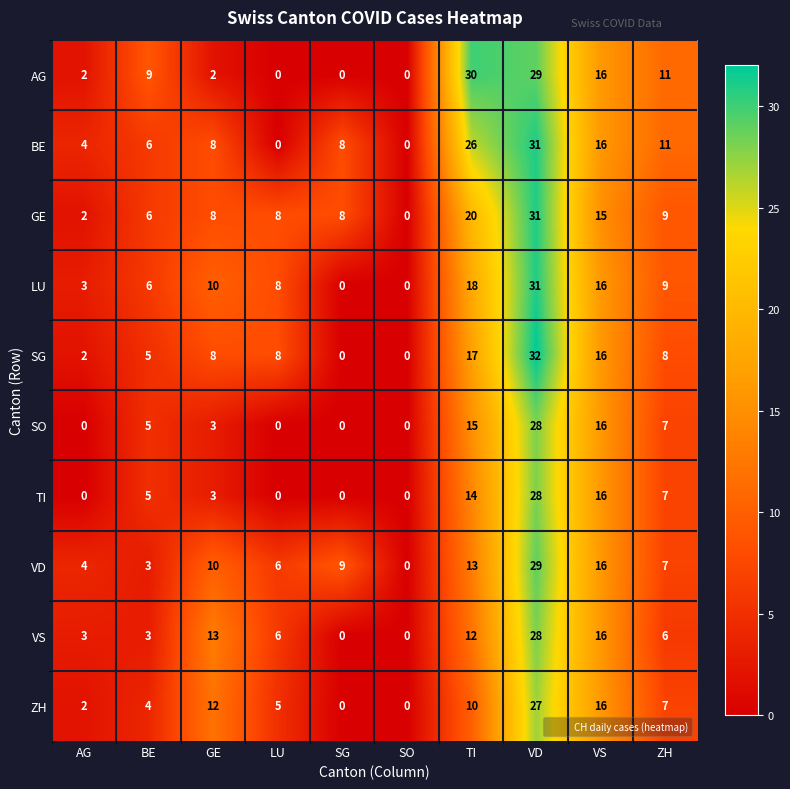

What is the sum of the BE values at AG and VS?

20